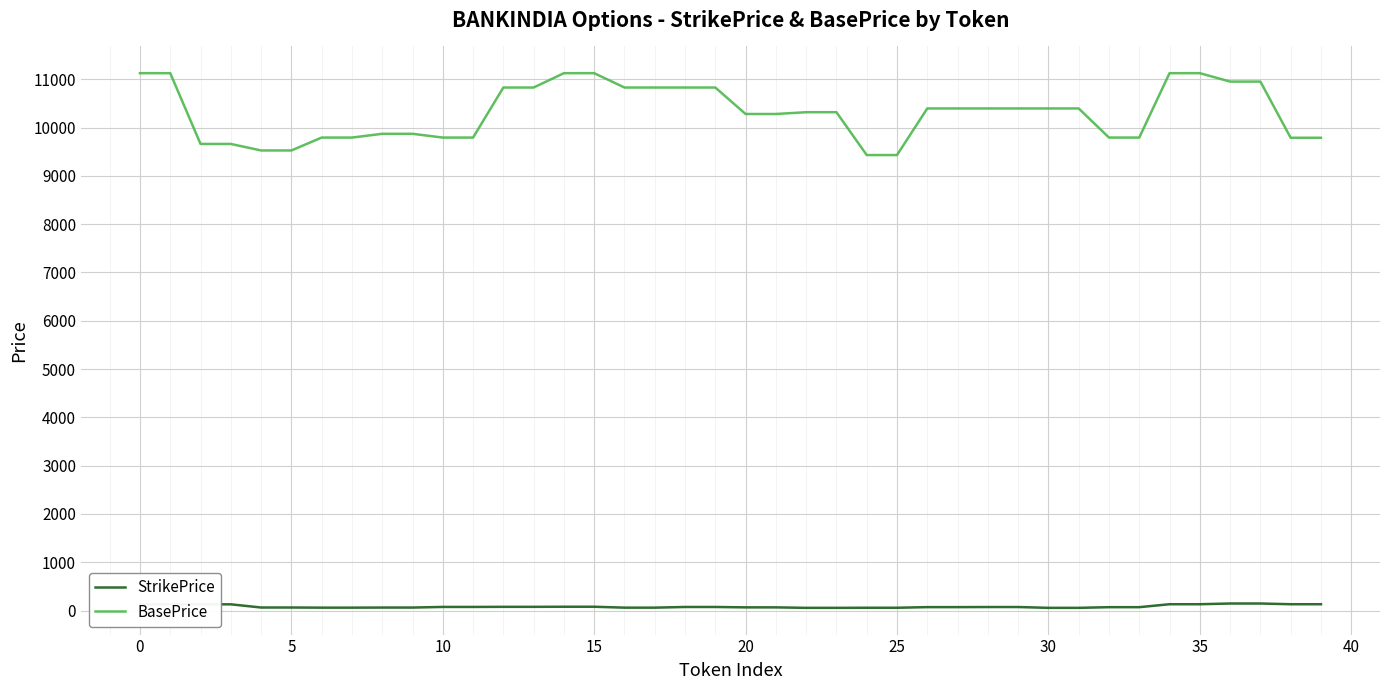

Which series has the largest range (max minus min)?

BasePrice